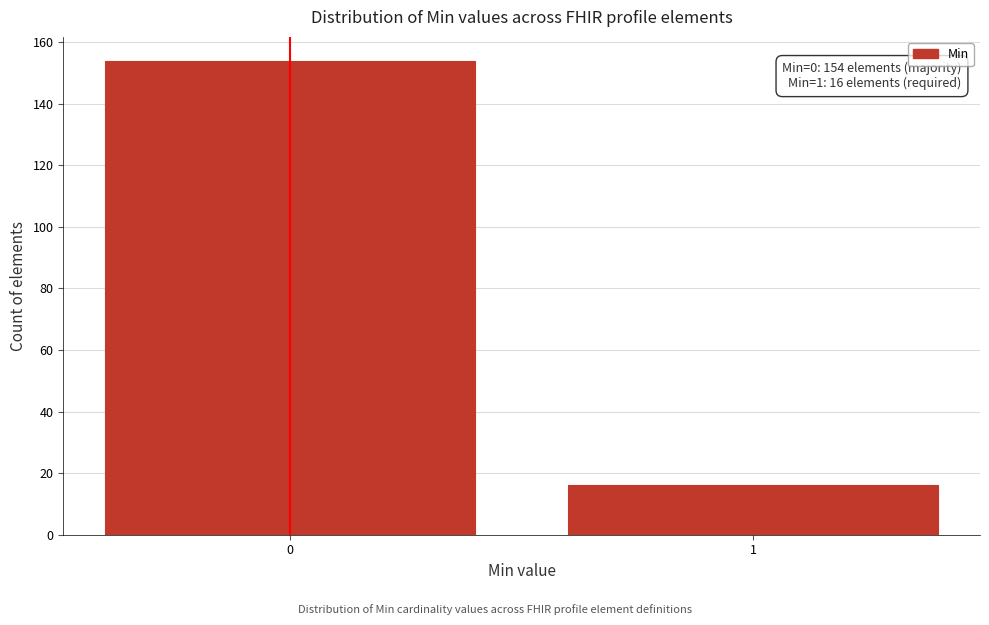

Reading left to right, list all the values displayed in this chart.

154	16